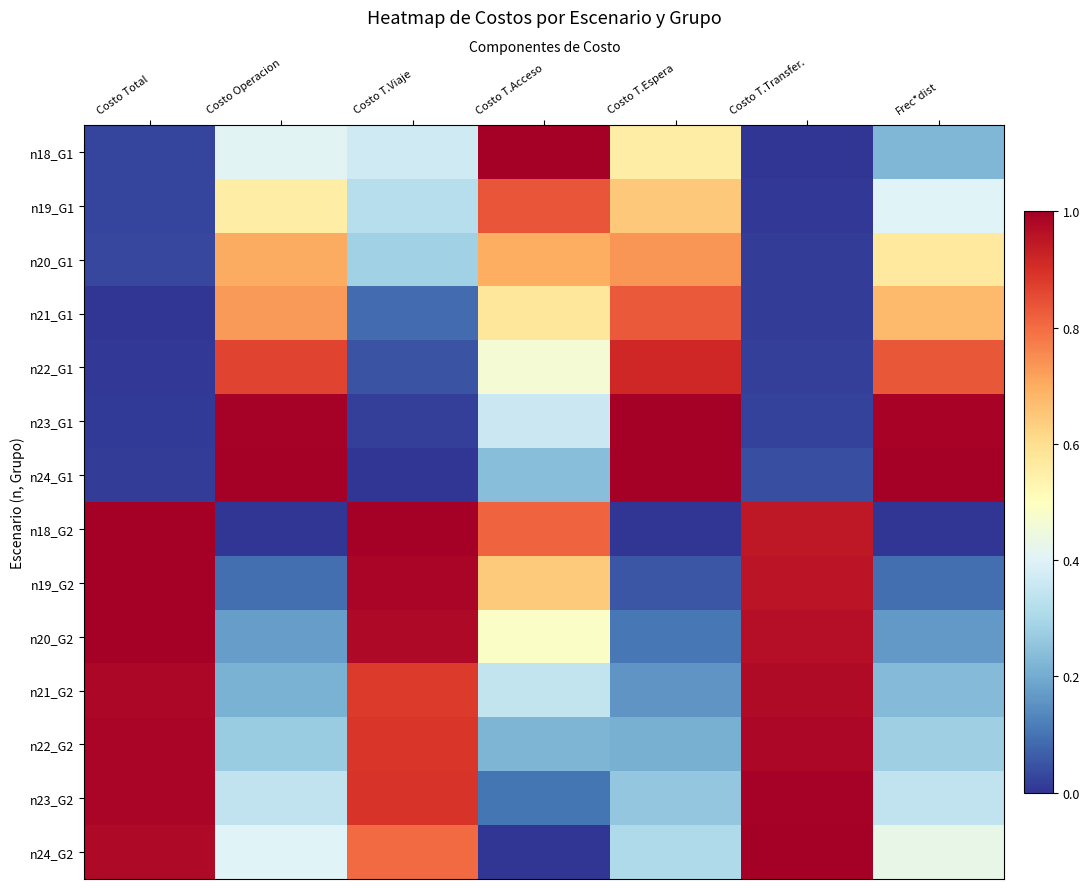

What is the greatest value displayed?

1.0